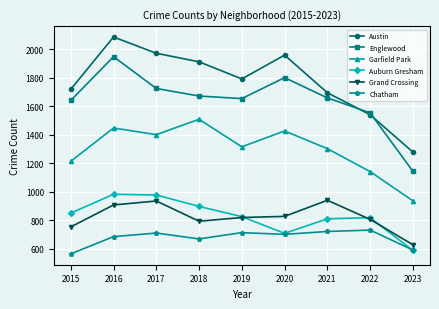

Does the chart display data point markers on the line(s)?

Yes